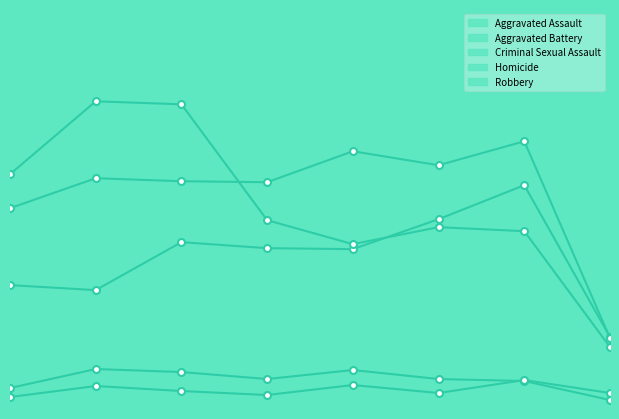

At which category is the sum across all series the highest?

2017